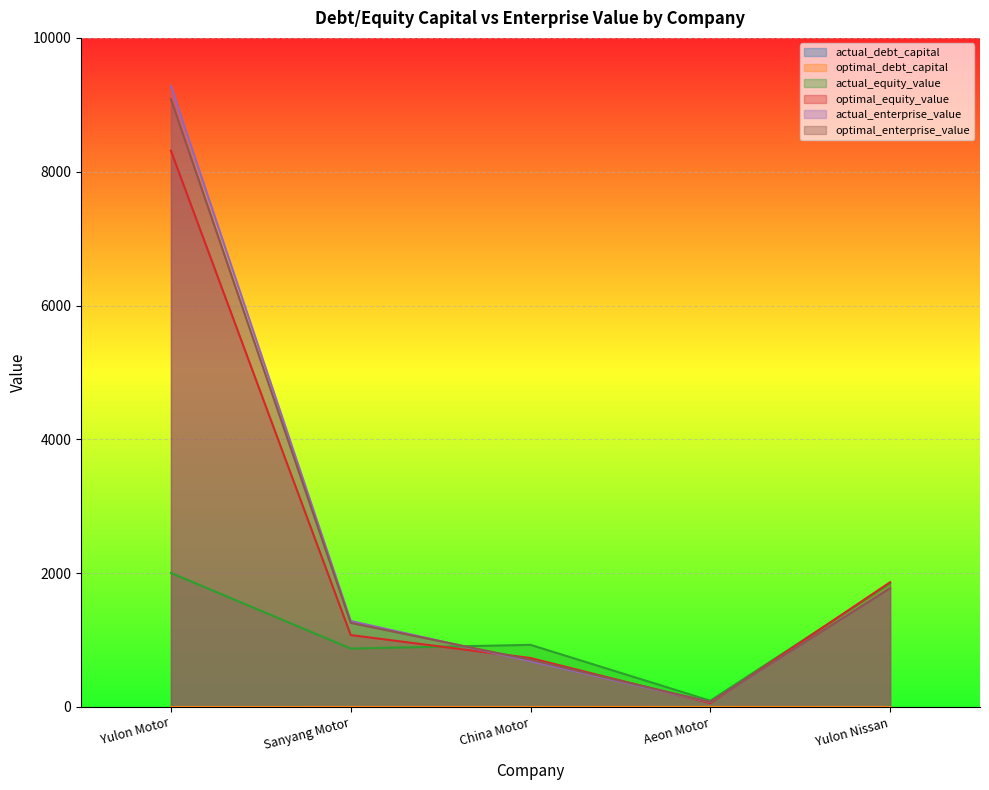

The optimal_equity_value series shows 8312.9 at Yulon Motor. True or false?

True